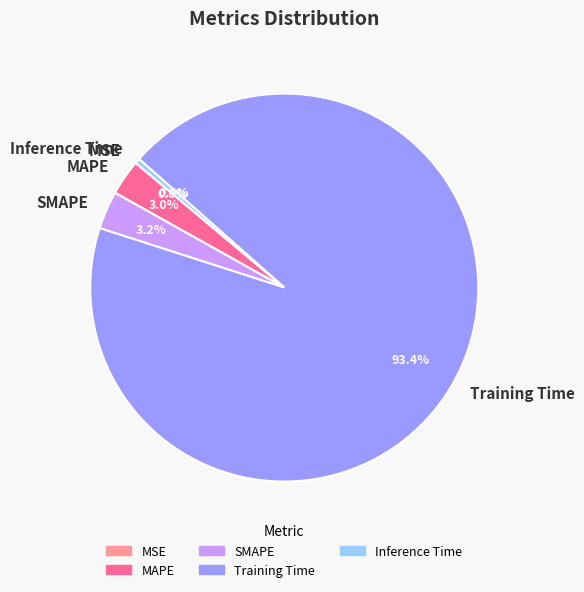

What is the largest slice in the pie chart?

Training Time